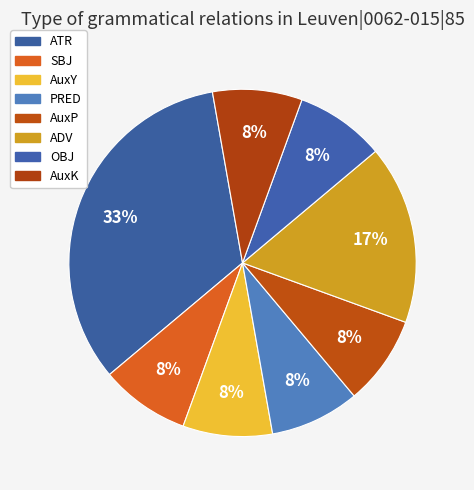

How many slices are in this pie chart?

8